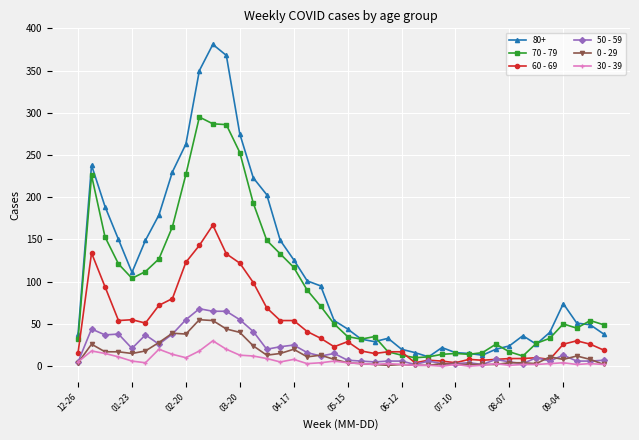

True or false: 70 - 79 and 30 - 39 cross at least once.

False